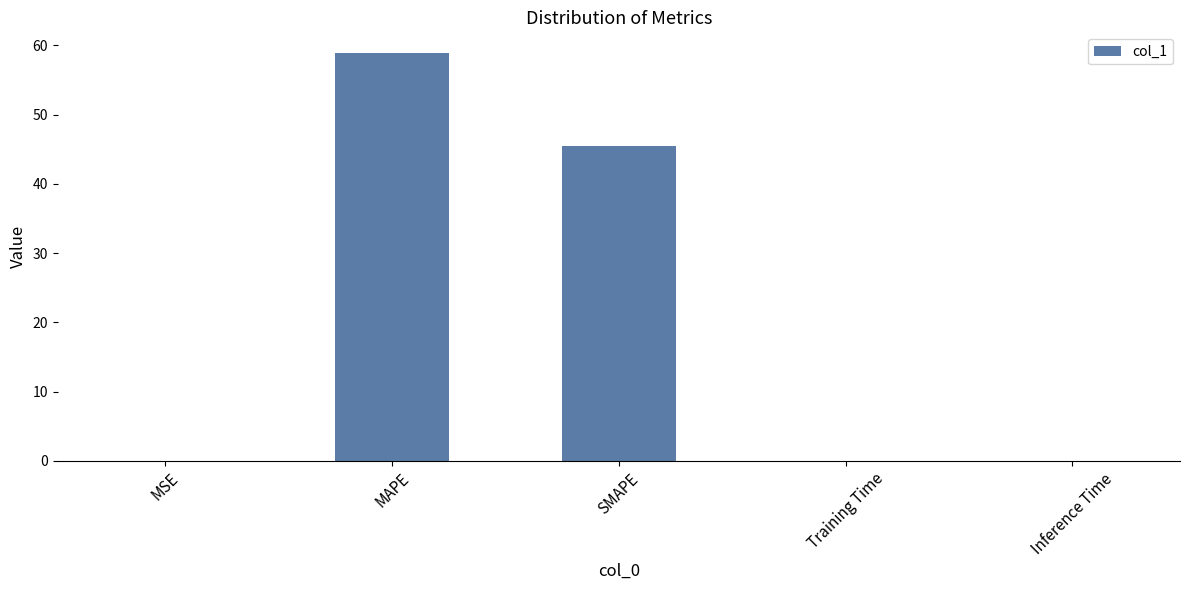

Which has a higher value, MAPE or MSE?

MAPE